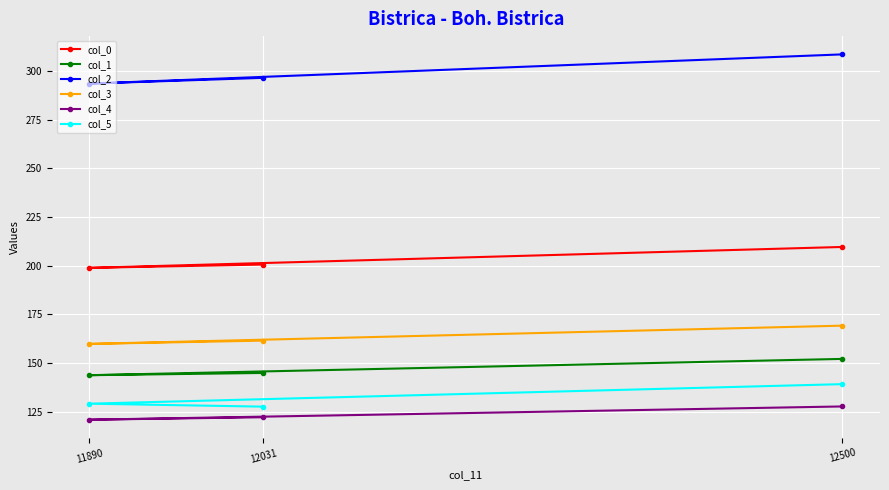

What is the value of the col_3 point at the 1st from the left?

159.8